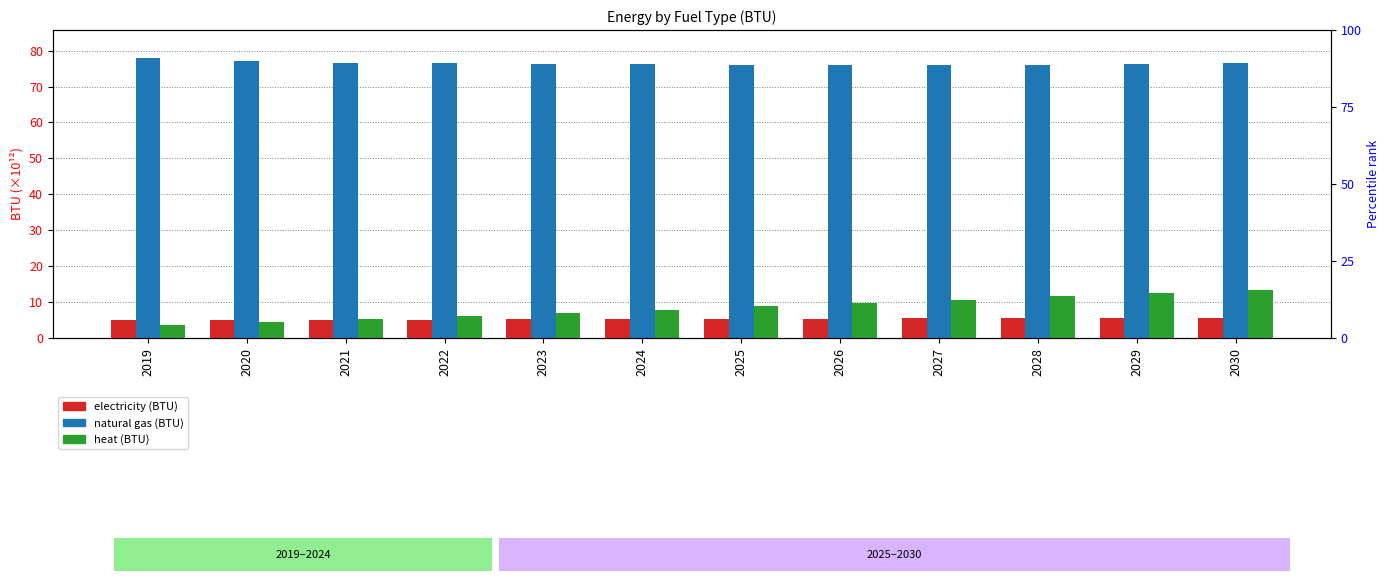

The heat (BTU) series shows 7.9 at 2024. True or false?

True